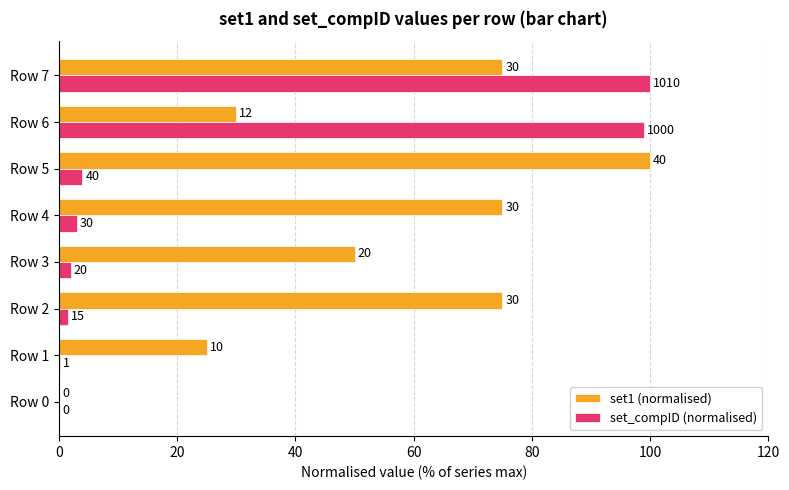

What is the average value of the set_compID (normalised) series?

26.2